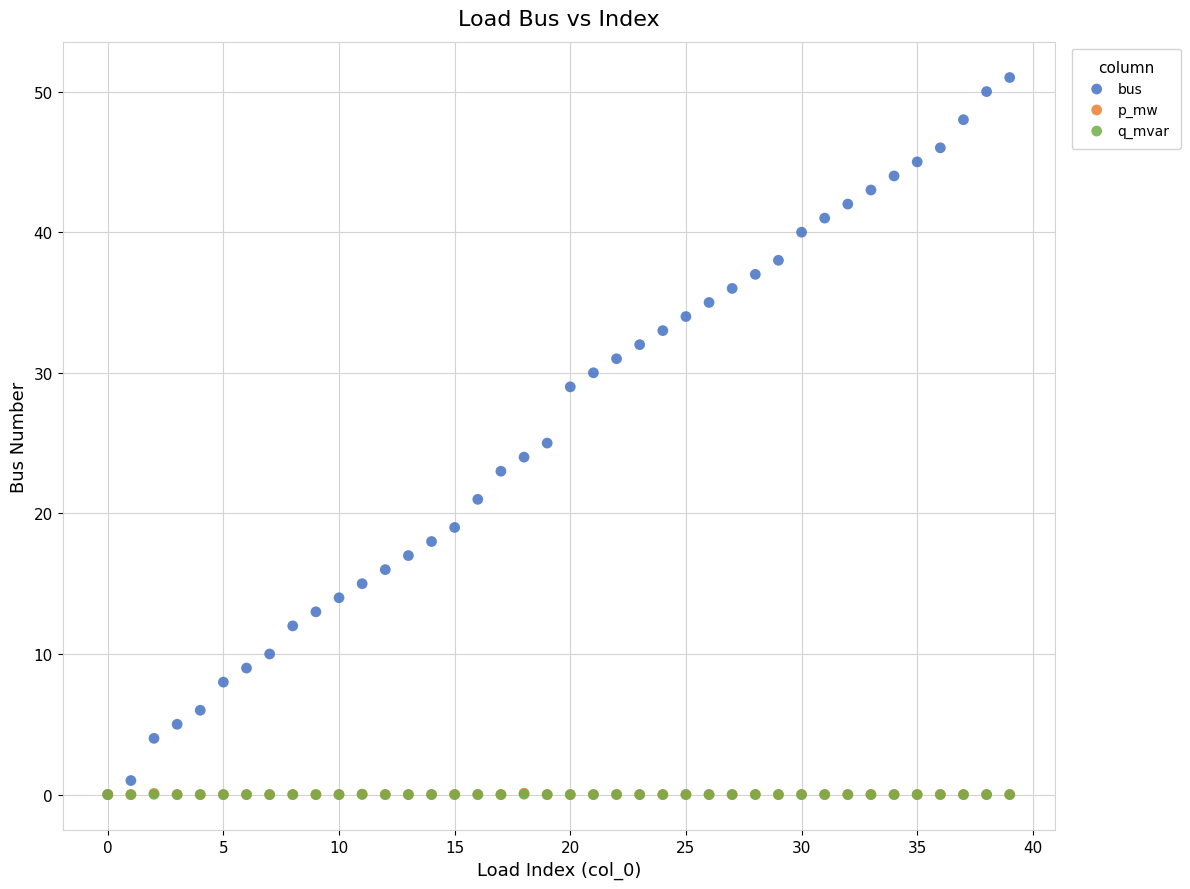

Which series reaches the maximum Y coordinate?

bus